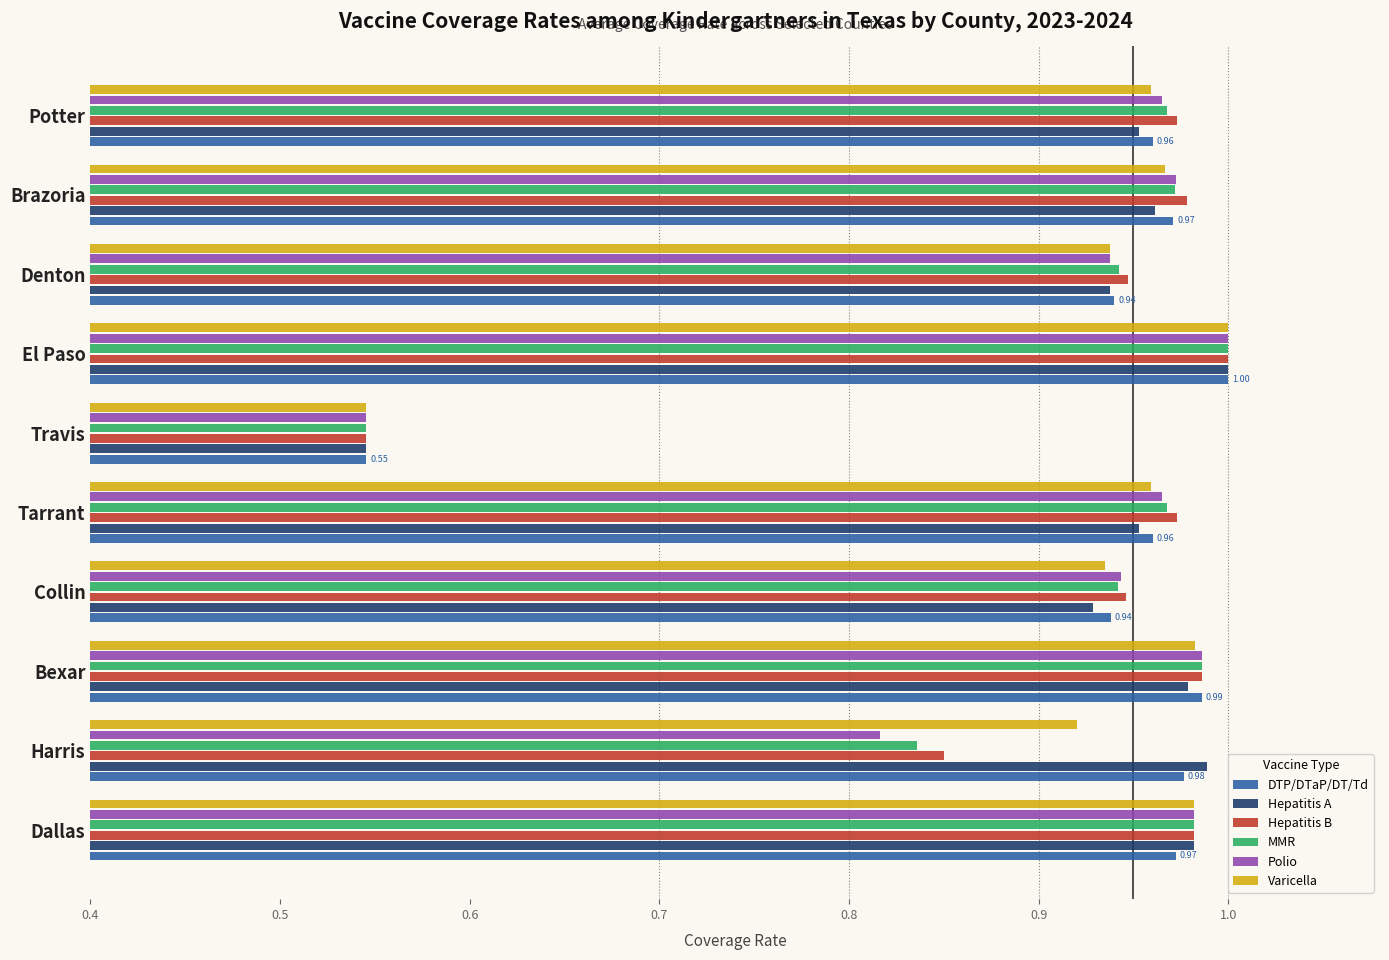

How many categories are shown in the chart?

10